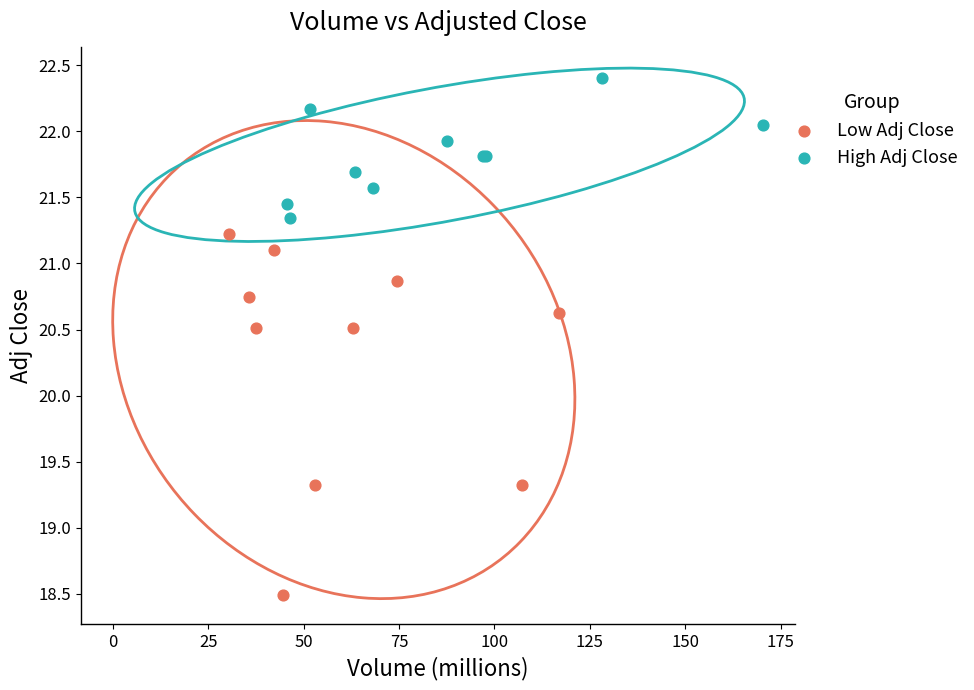

Which series reaches the maximum Y coordinate?

High Adj Close